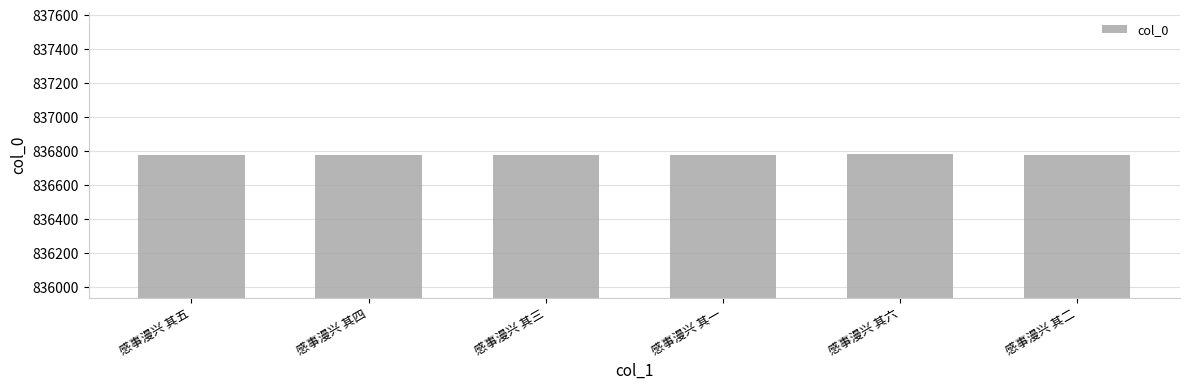

Approximately how many times larger is the value at 感事漫兴 其三 compared to 感事漫兴 其一?

1.0